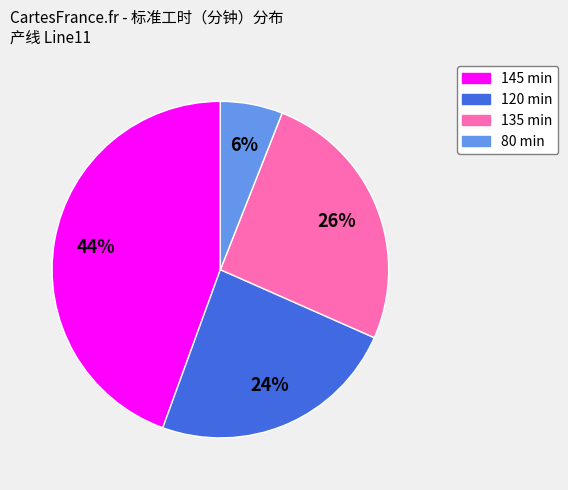

Between 80 and 120, which is larger?

120